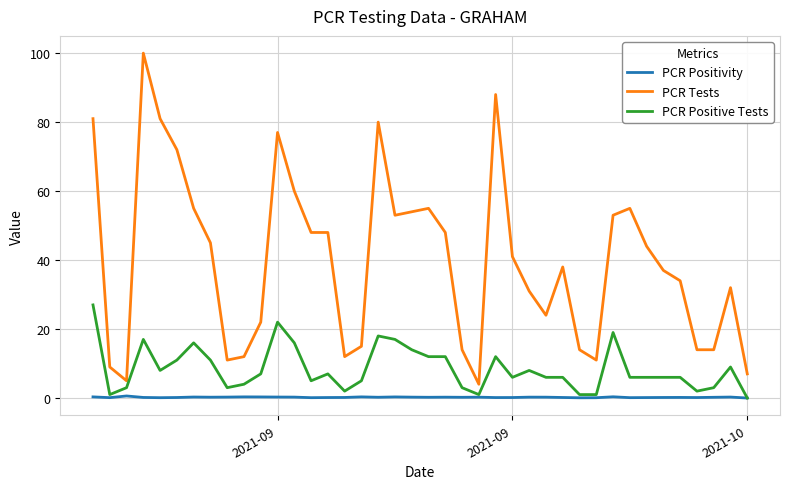

List the series in order of their overall mean, lowest first.

PCR Positivity, PCR Positive Tests, PCR Tests